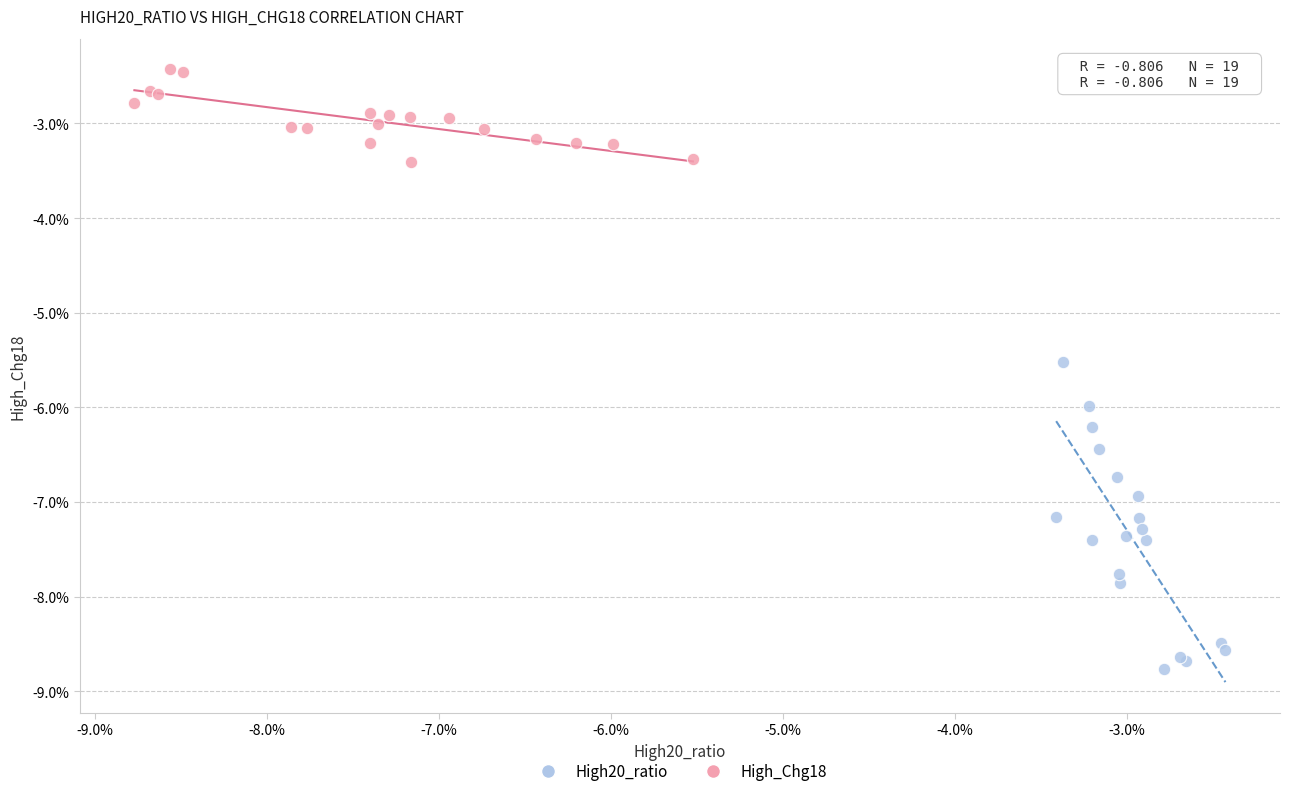

Which series reaches the minimum Y coordinate?

High20_ratio